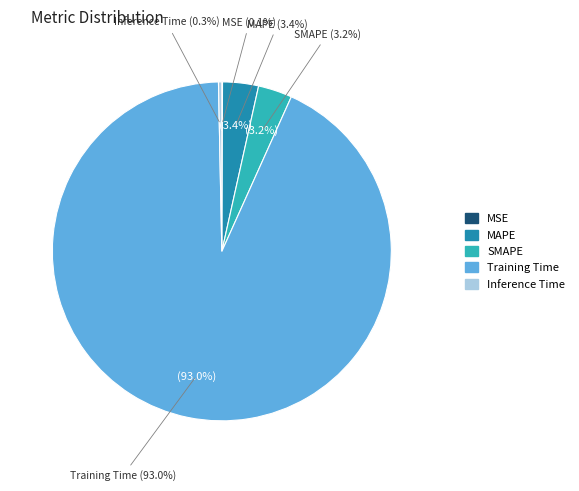

Is it true that MSE is 1% of the pie?

False